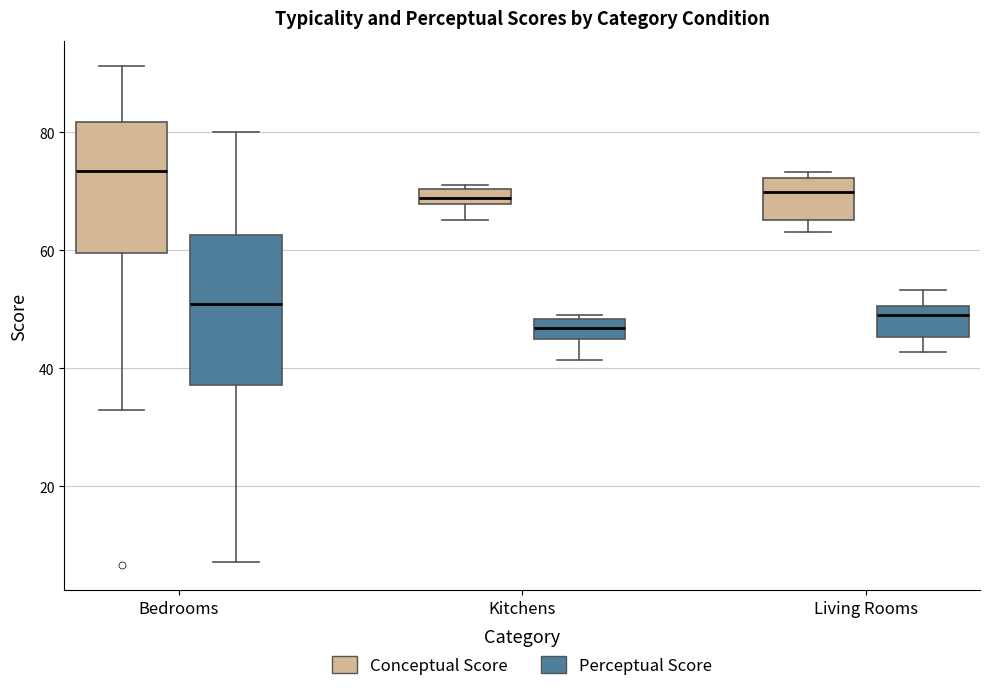

Where is the lower edge of the box for Living Rooms (Perceptual Score) on the y-axis? The values are not printed on the chart, so give them approximately, as read against the axis.

46